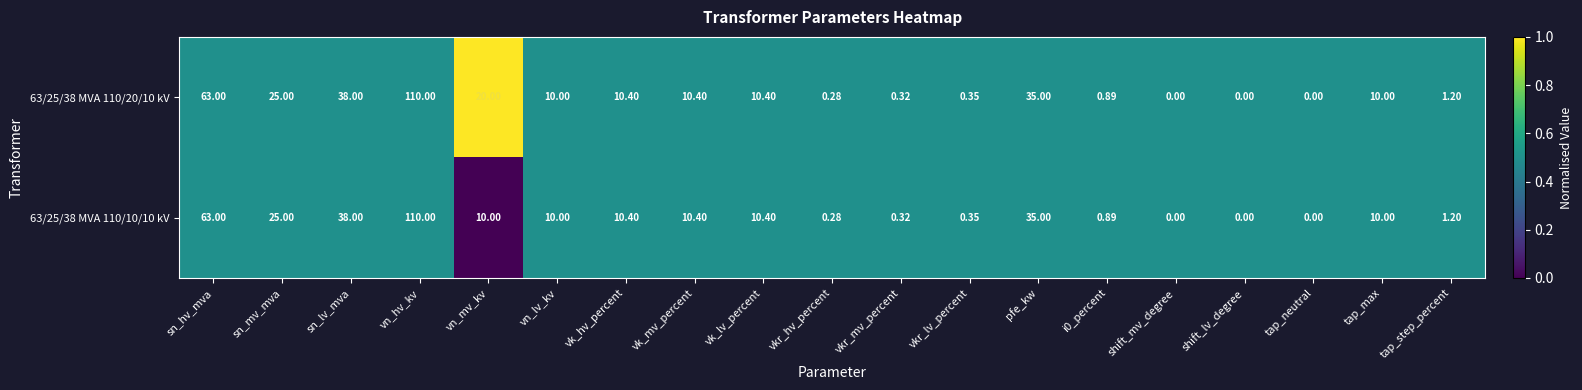

Is the value of 63/25/38 MVA 110/20/10 kV at vn_mv_kv greater than the value of 63/25/38 MVA 110/10/10 kV at vn_hv_kv?

No